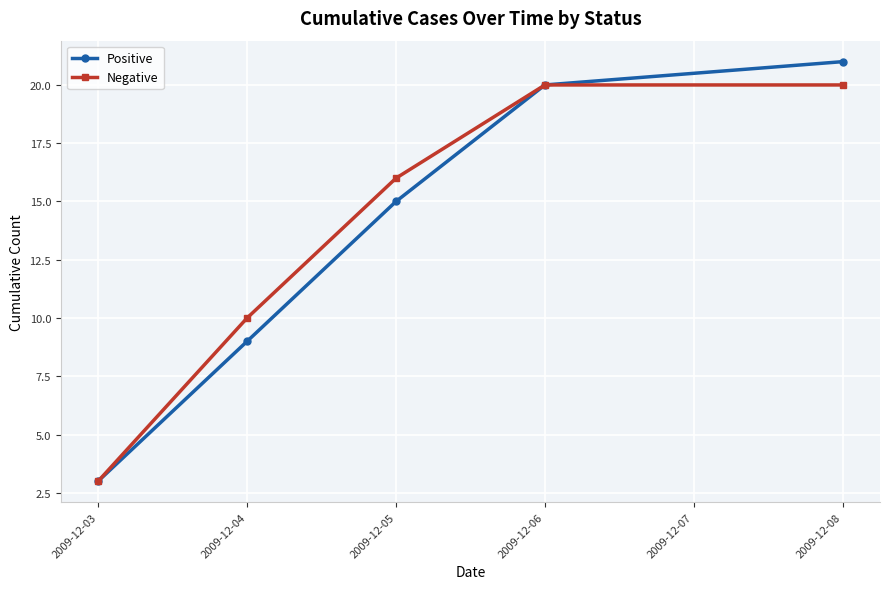

Reading left to right, extract all data points from this chart.

Positive: 2009-12-03=3	2009-12-04=9	2009-12-05=15	2009-12-06=20	2009-12-08=21
Negative: 2009-12-03=3	2009-12-04=10	2009-12-05=16	2009-12-06=20	2009-12-08=20